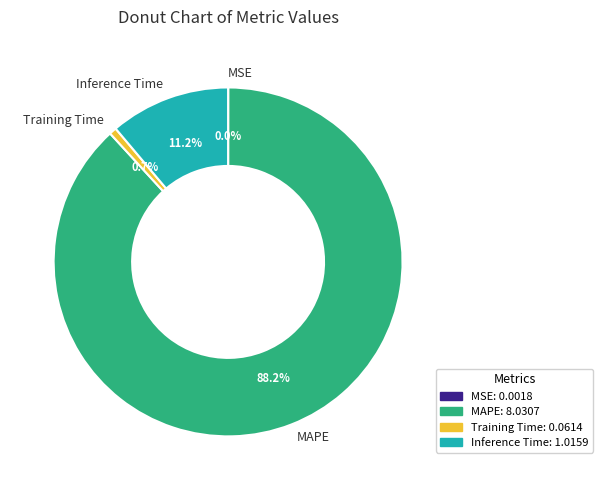

Is it true that MAPE is 99% of the pie?

False